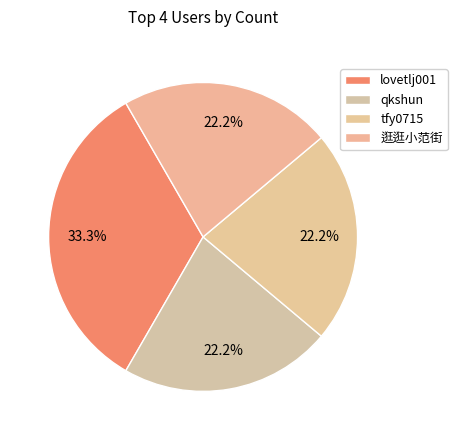

How many segments does this pie chart have?

4